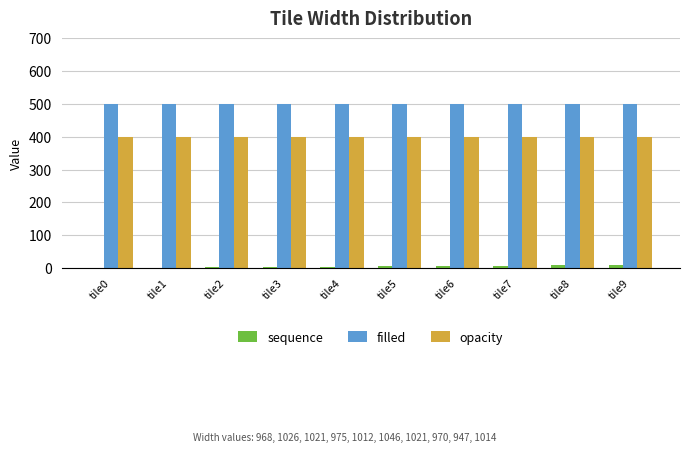

Is it true that opacity equals 95 at tile0?

False